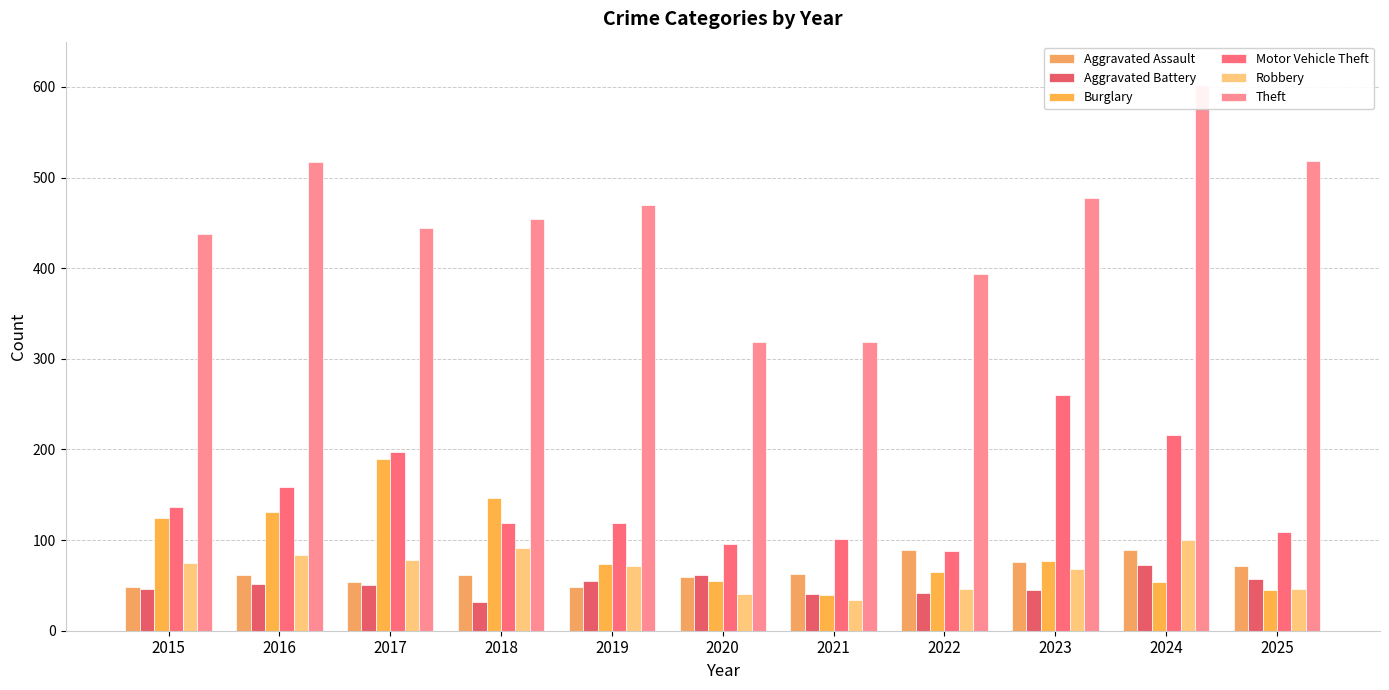

What value does the Theft series have at 2020?

319